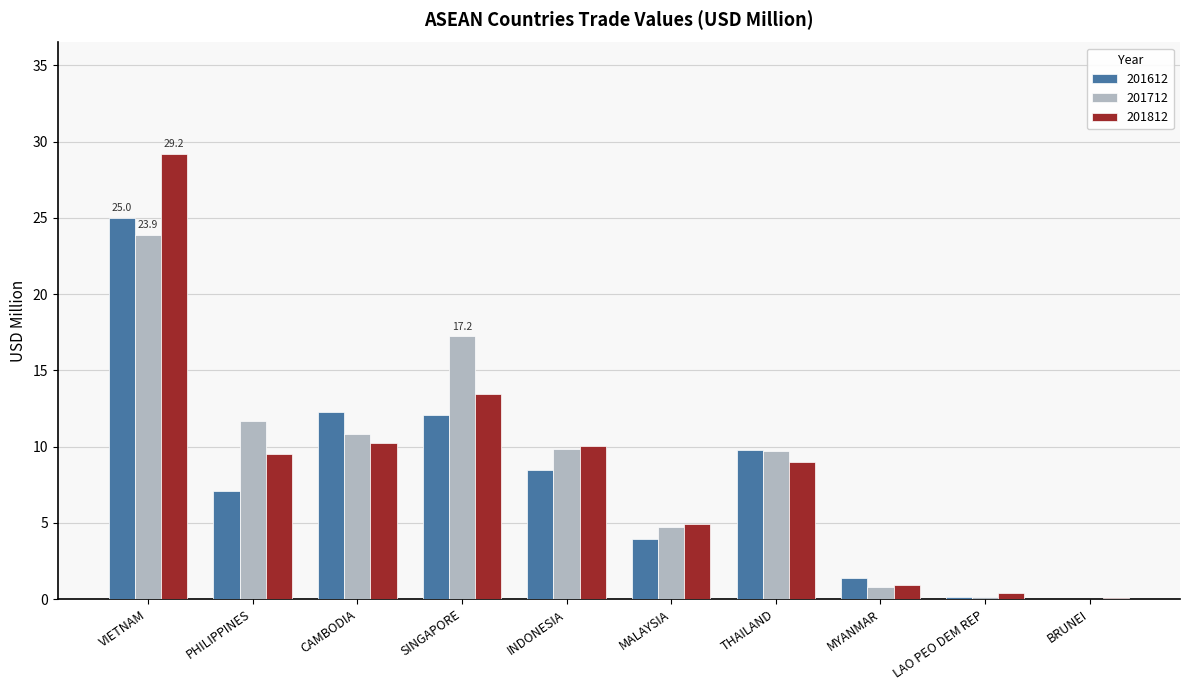

Is the value of 201812 at SINGAPORE greater than the value of 201612 at CAMBODIA?

Yes